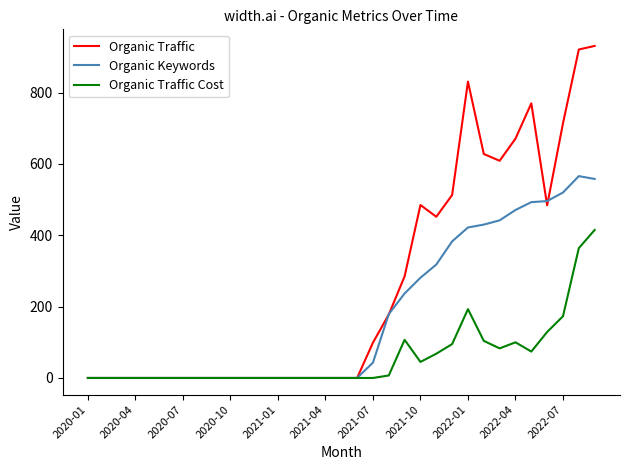

Which series has the largest total across all categories?

Organic Traffic